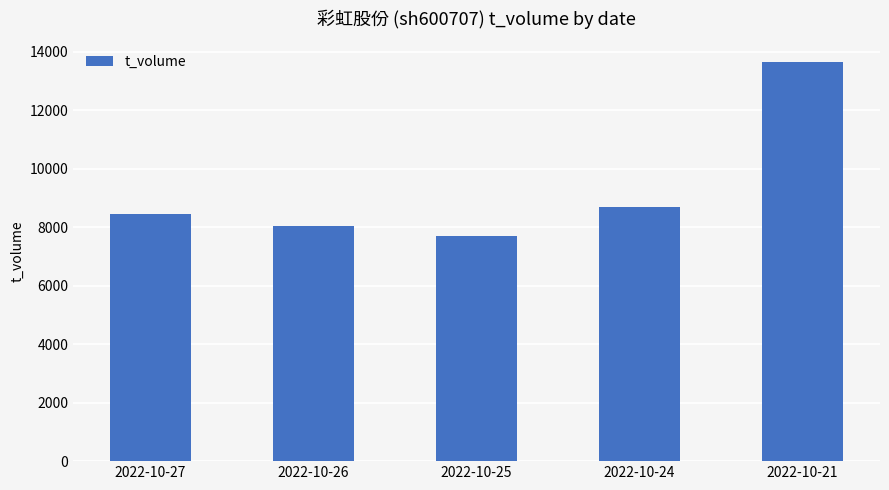

List the labels in order of value, smallest first.

2022-10-25, 2022-10-26, 2022-10-27, 2022-10-24, 2022-10-21